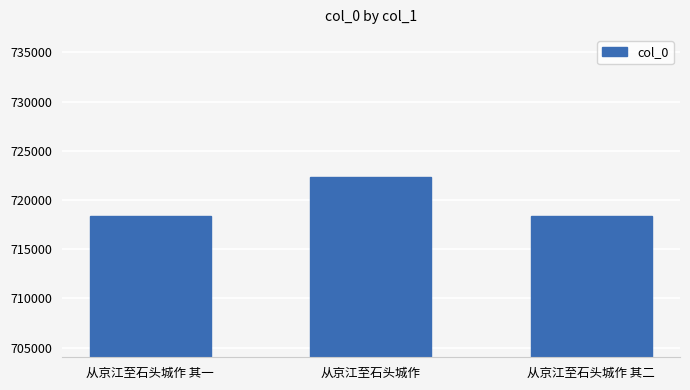

Count the number of data series in this chart.

1